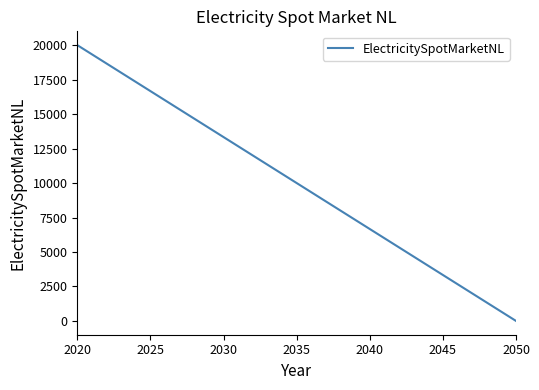

Reading left to right, extract all data points from this chart.

20000	0